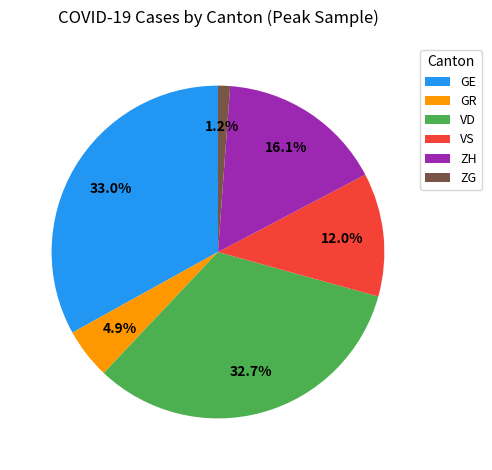

To the nearest percent, what portion does ZH represent?

16%